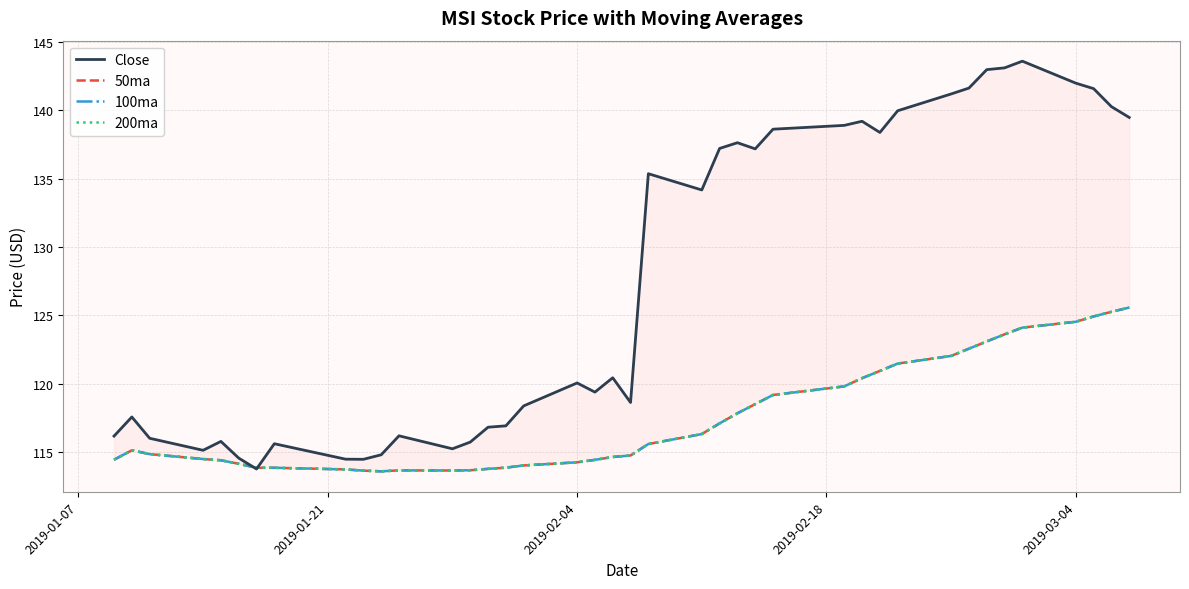

Which series has the largest total across all categories?

Close